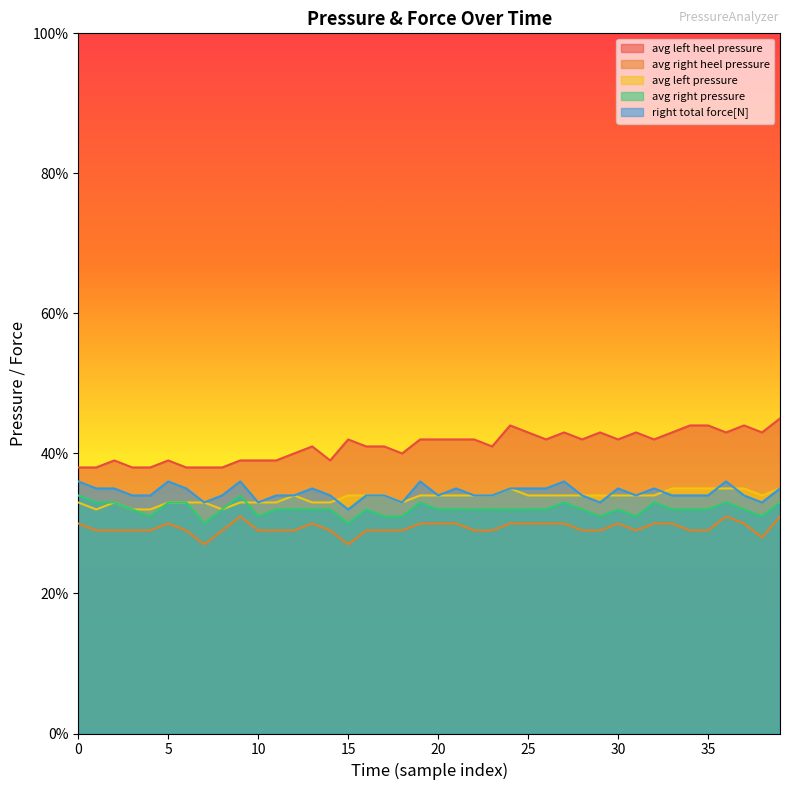

Is it true that avg right heel pressure equals 0.3 at 30?

True